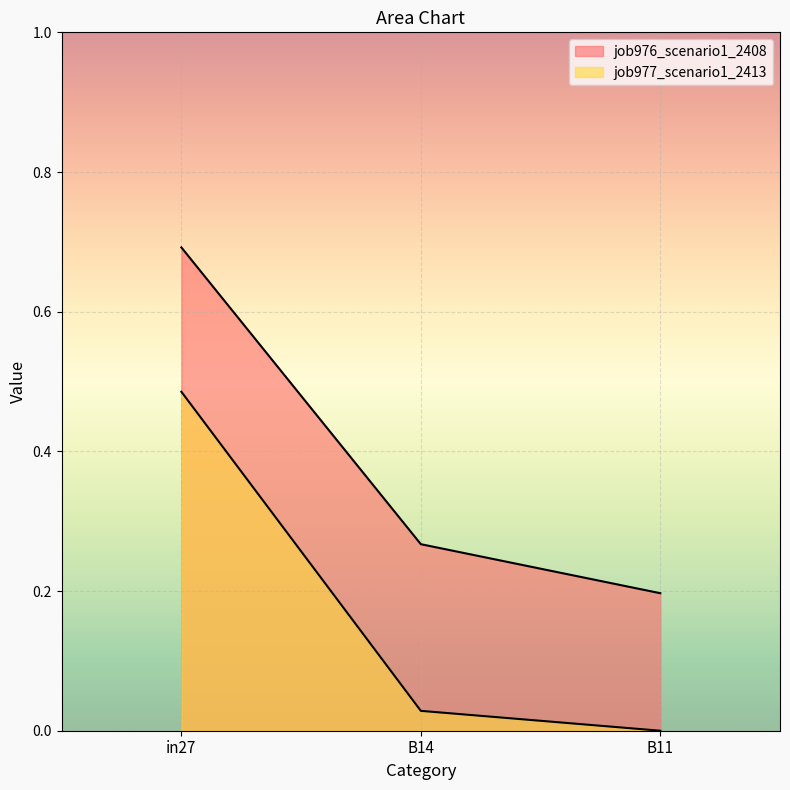

What is the label of the 1st point from the left?

in27